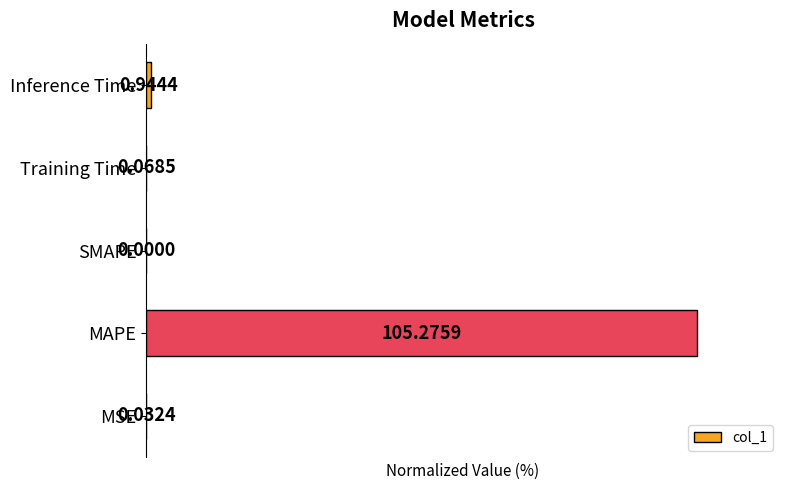

Which category has the highest value across all series?

MAPE